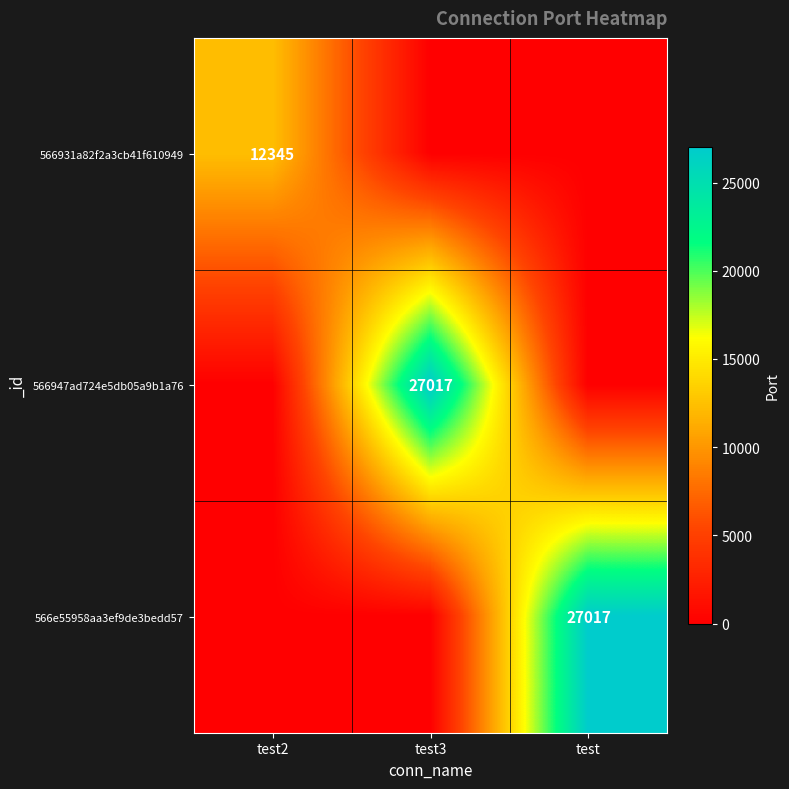

The 566931a82f2a3cb41f610949 series shows 3891 at test2. True or false?

False